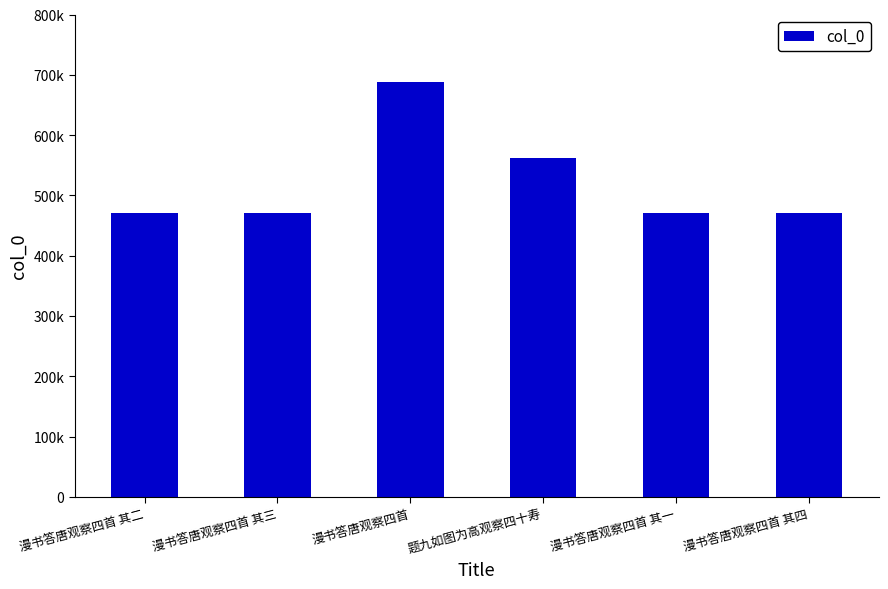

Where does the data first go above 471525?

漫书答唐观察四首